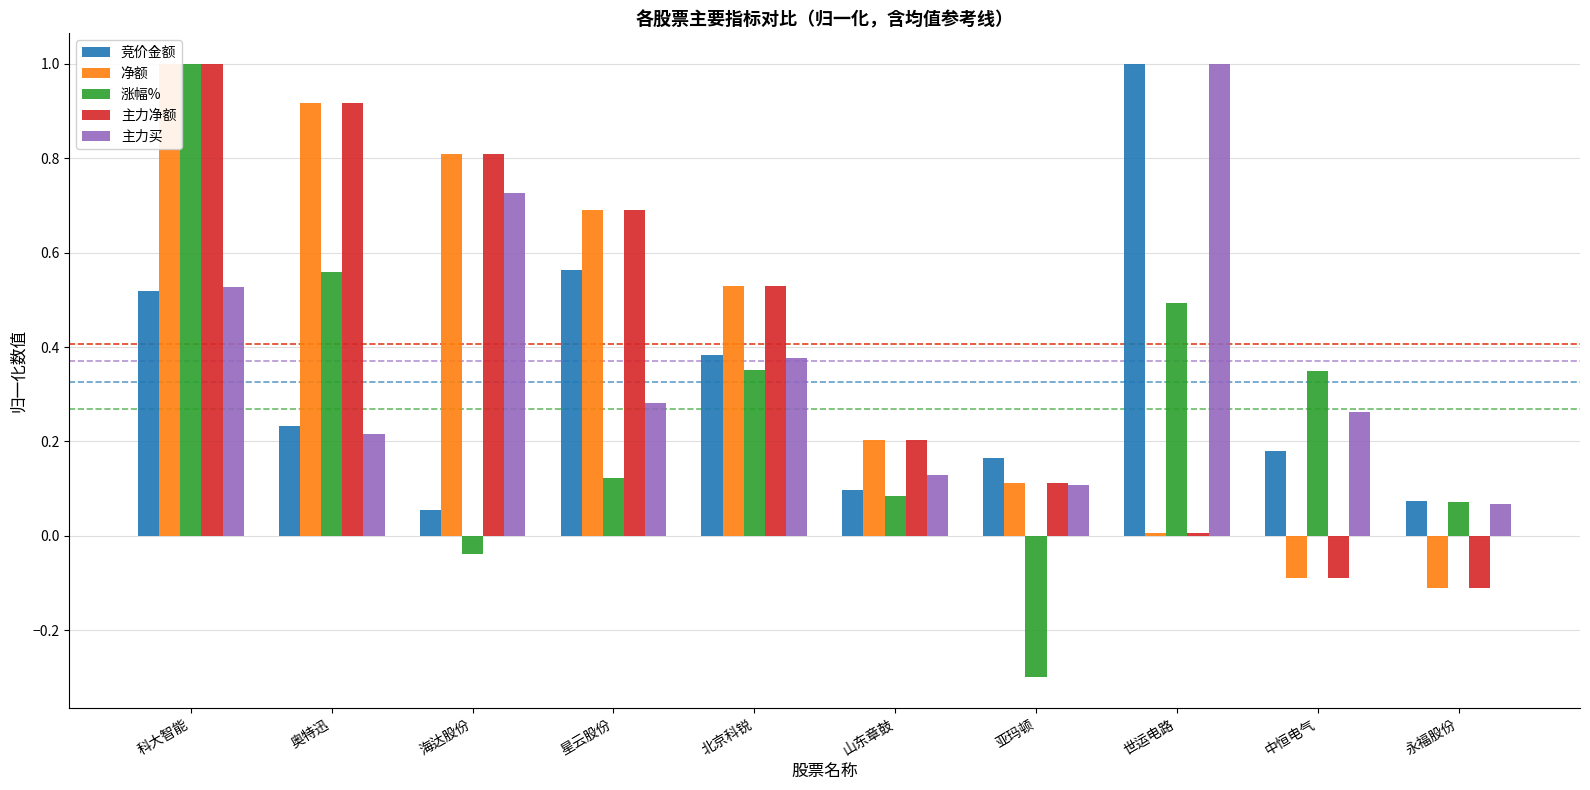

How many bars are there in each group?

5